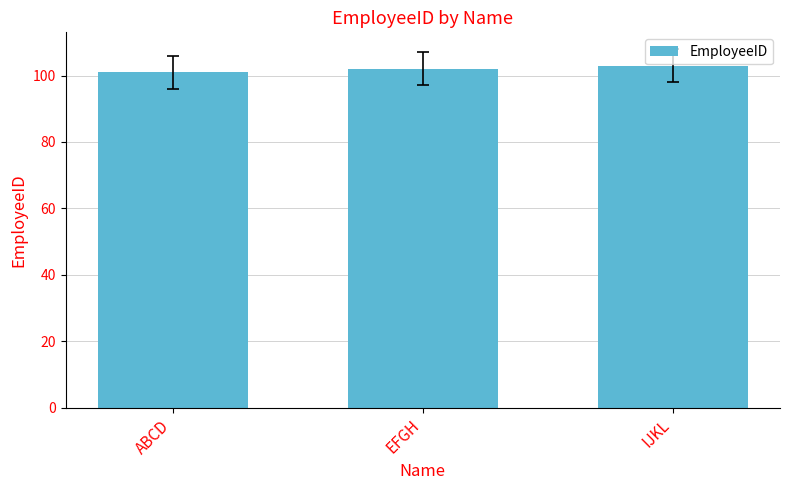

What is the greatest value displayed?

103